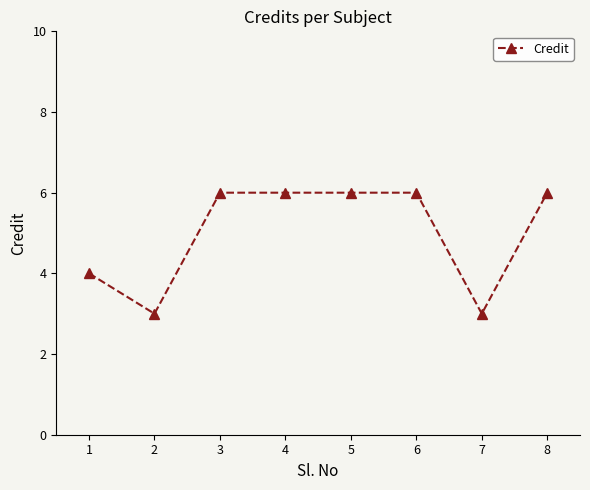

Does the chart have visible grid lines?

No